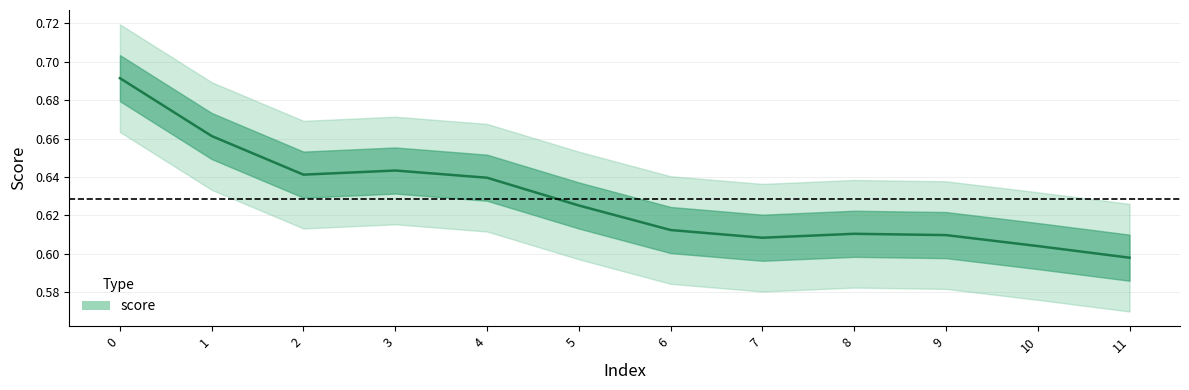

Where is the data nearest to the value 0?

11